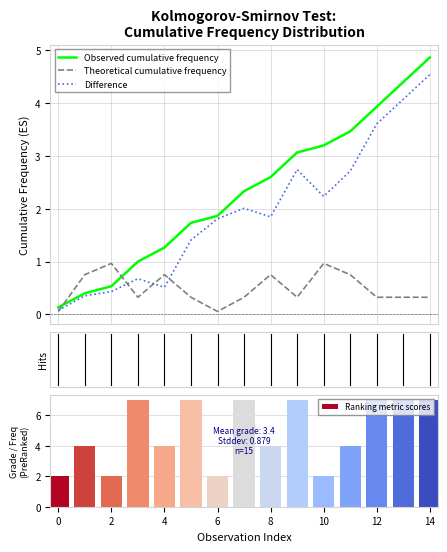

What is the maximum value for Observed cumulative frequency?

4.9